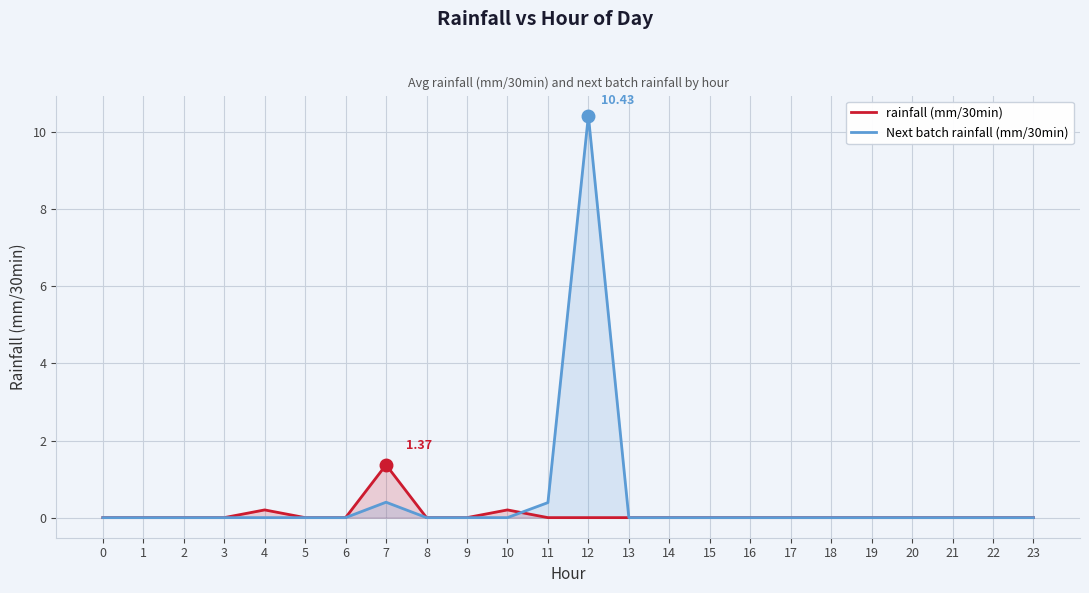

How many lines are shown in the chart?

2